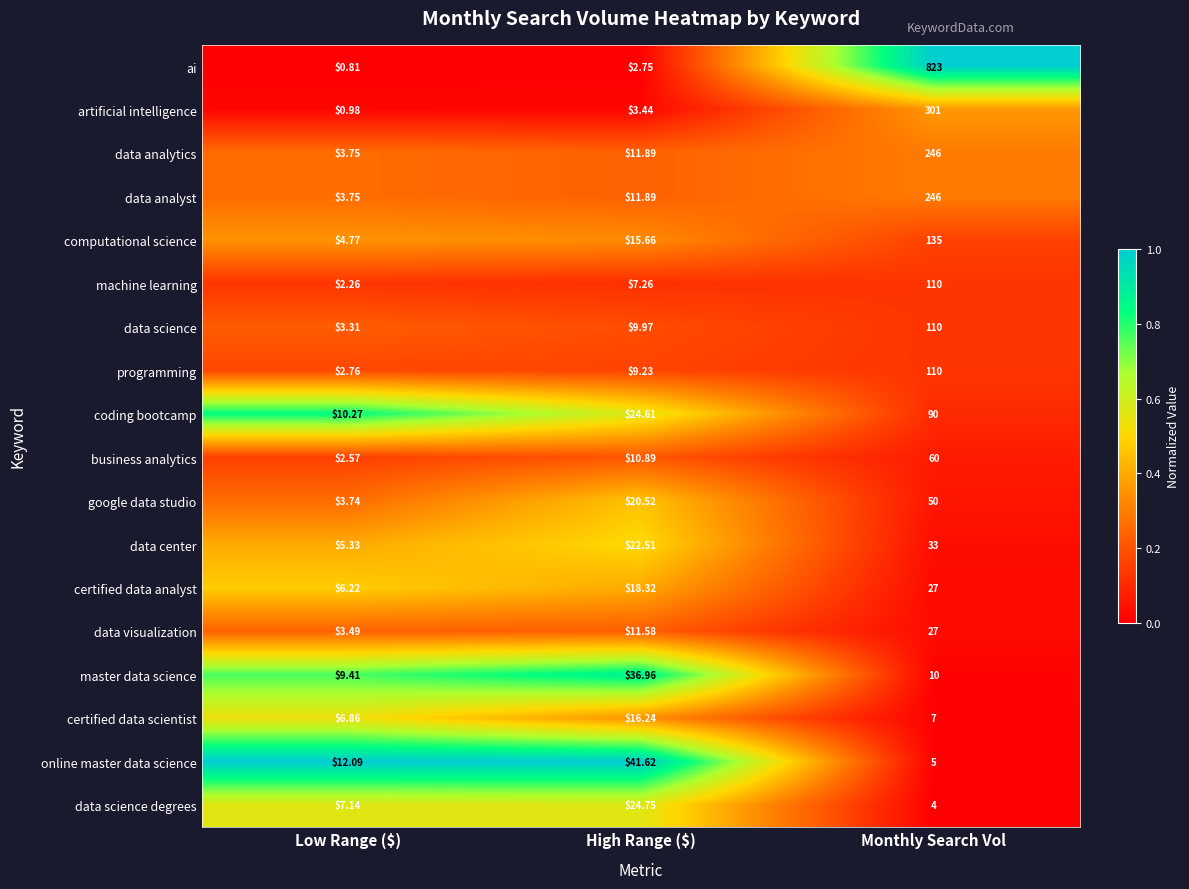

Which category has the lowest value across all series?

Low Range ($)